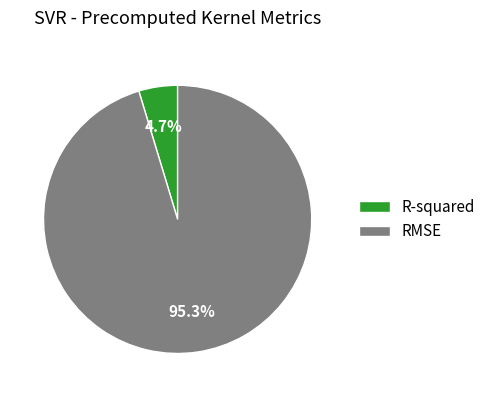

To the nearest percent, what is the difference between the R-squared and RMSE slice percentages?

91%